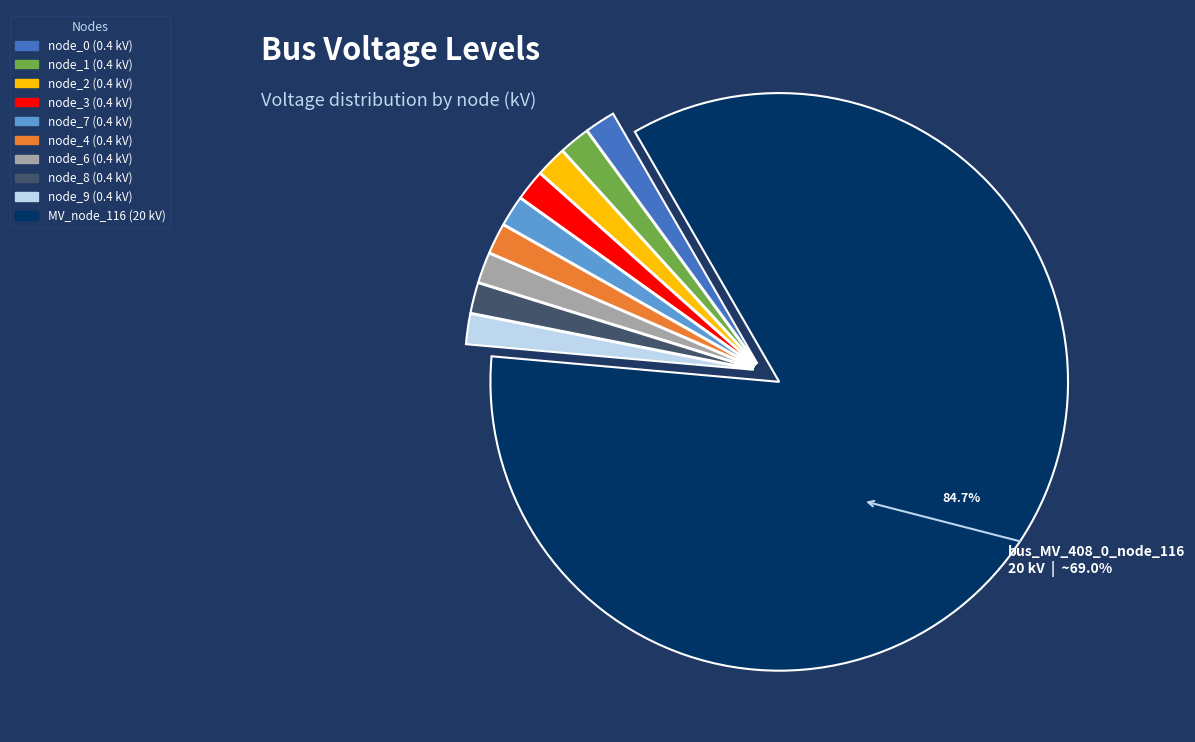

The bus_LV_3392-28_0_2_node_4 slice represents 1% of the pie. True or false?

False